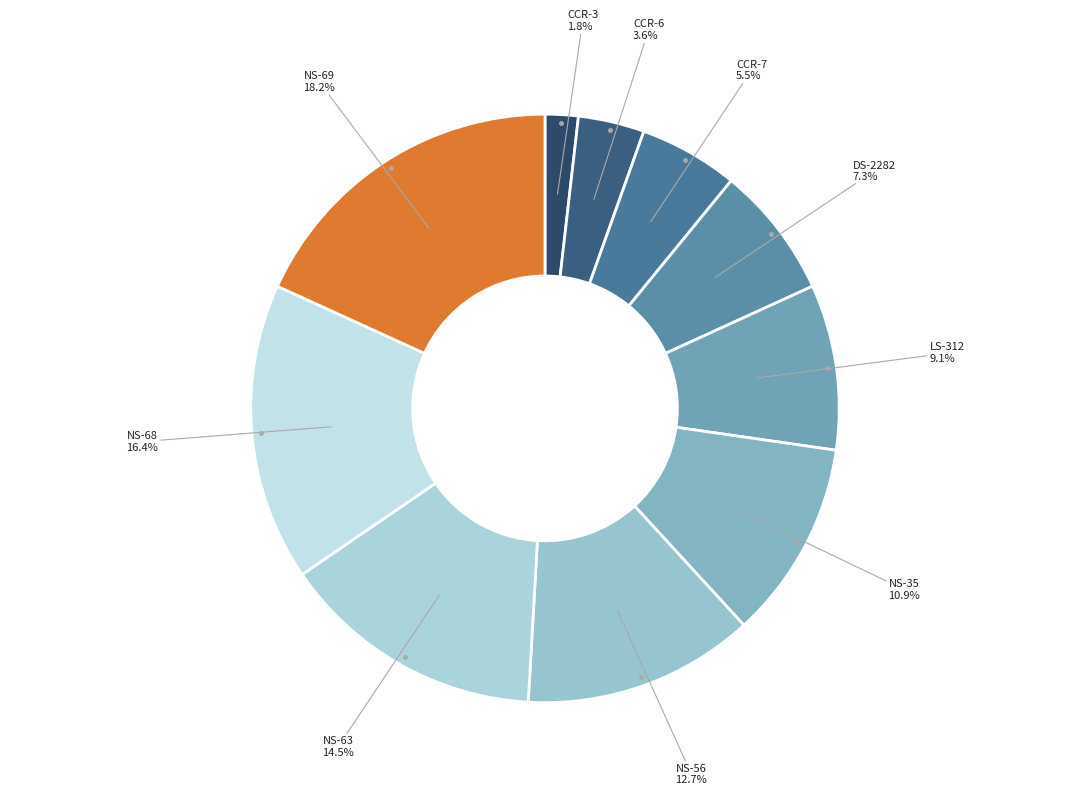

Do NS-35 and NS-69 together represent more than half of the pie?

No